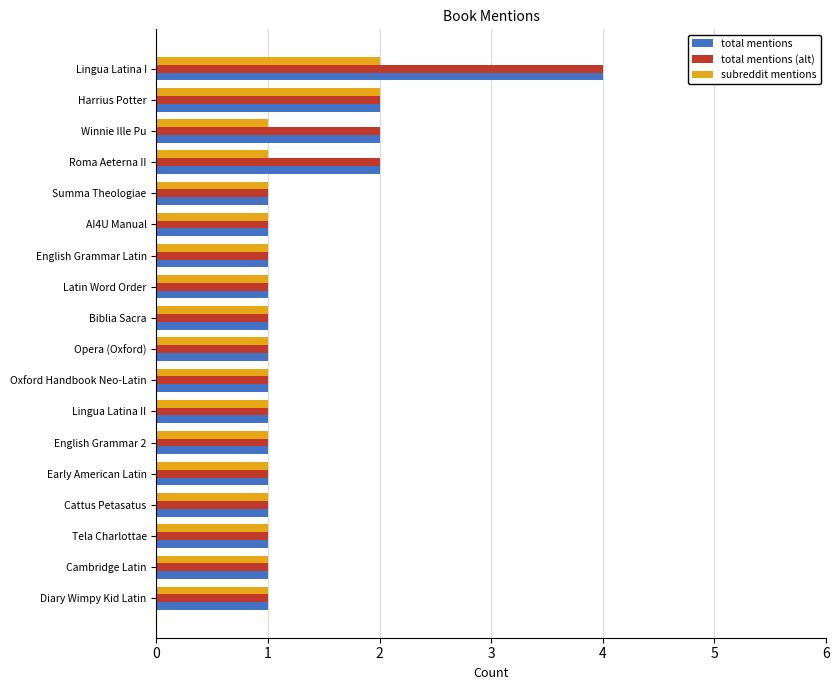

Is it true that total mentions equals 1 at Lingua Latina II?

True